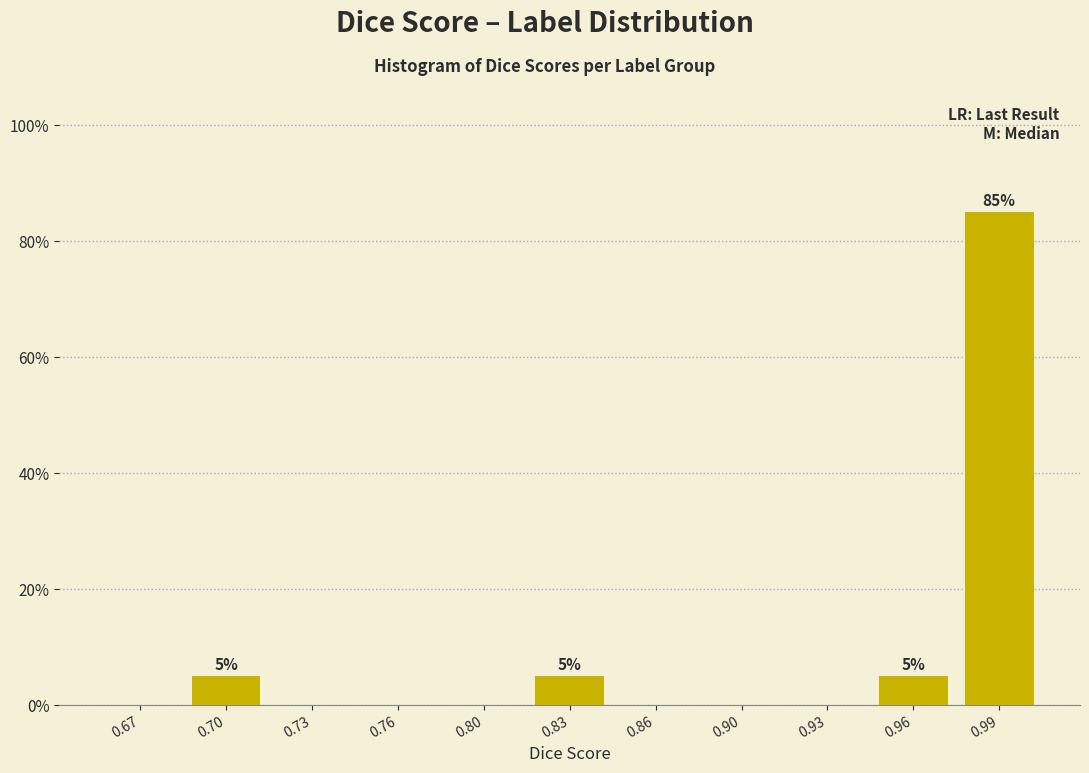

Reading left to right, extract all data points from this chart.

0.67=0	0.70=5	0.73=0	0.76=0	0.80=0	0.83=5	0.86=0	0.90=0	0.93=0	0.96=5	0.99=85